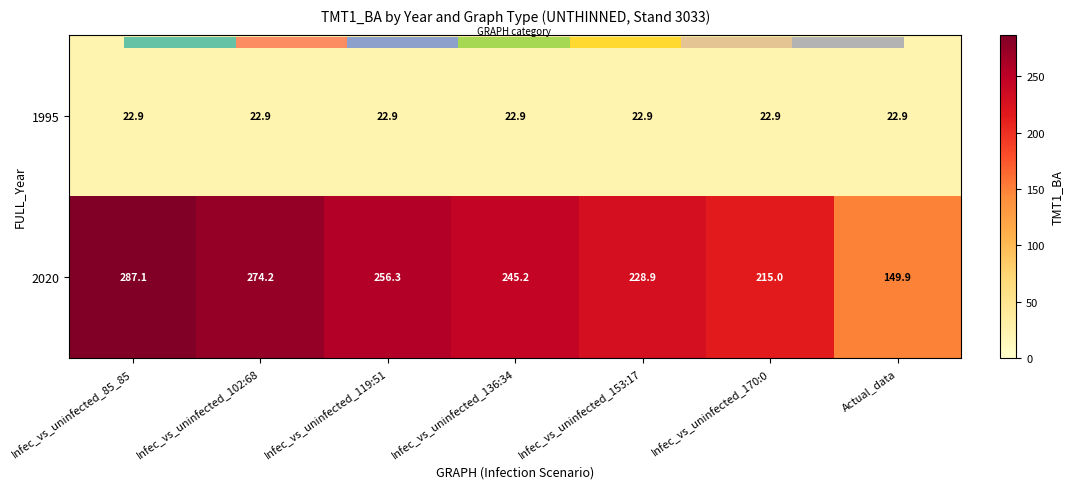

Is it true that 1995 equals 9.2 at Infec_vs_uninfected_85_85?

False